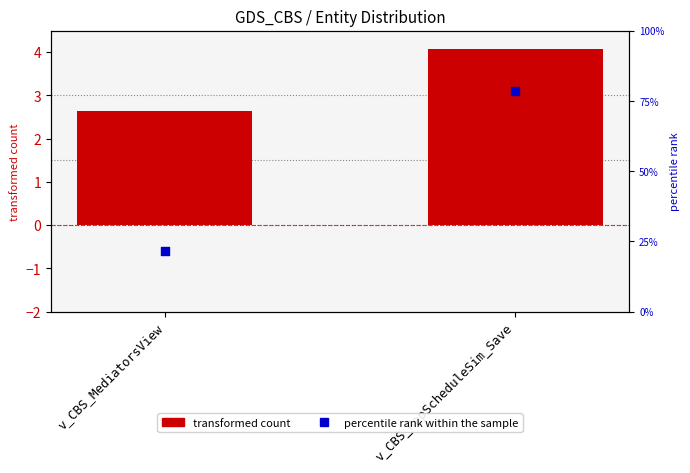

Which series contains the highest Y value?

percentile rank within the sample